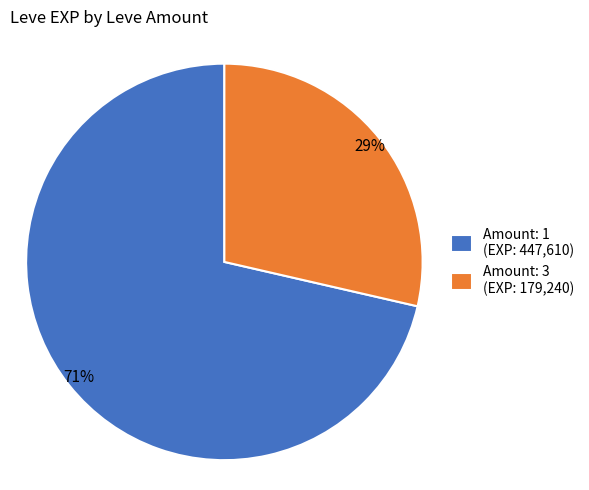

The Amount: 3 (EXP: 179,240) slice represents 29% of the pie. True or false?

True